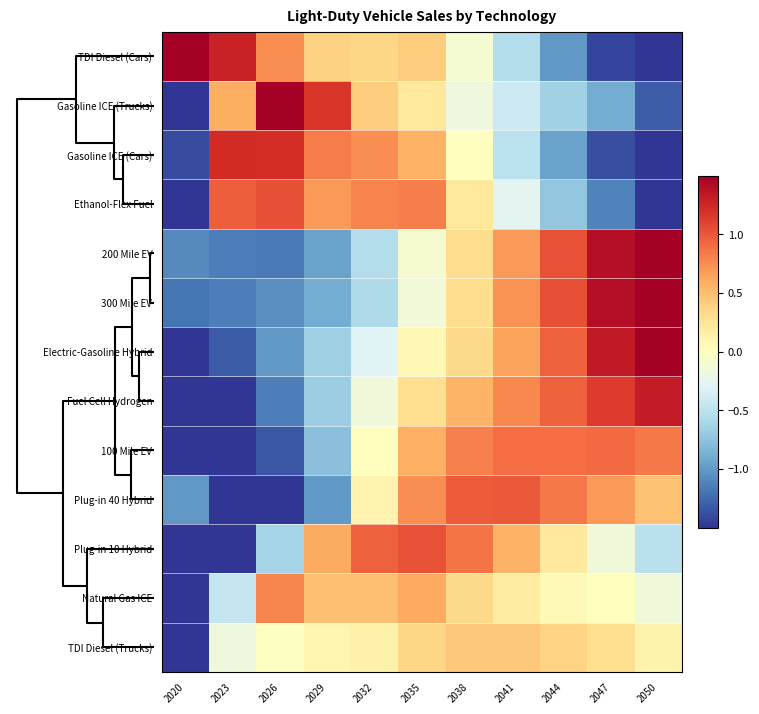

At which category does the chart reach its peak across all series?

2050